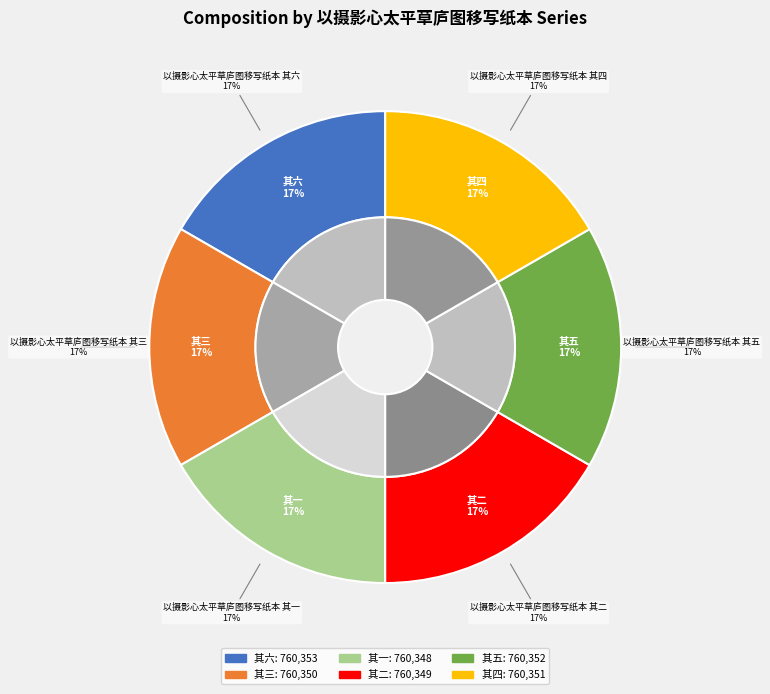

Rank the categories by value from lowest to highest.

以摄影心太平草庐图移写纸本 其一, 以摄影心太平草庐图移写纸本 其二, 以摄影心太平草庐图移写纸本 其三, 以摄影心太平草庐图移写纸本 其四, 以摄影心太平草庐图移写纸本 其五, 以摄影心太平草庐图移写纸本 其六